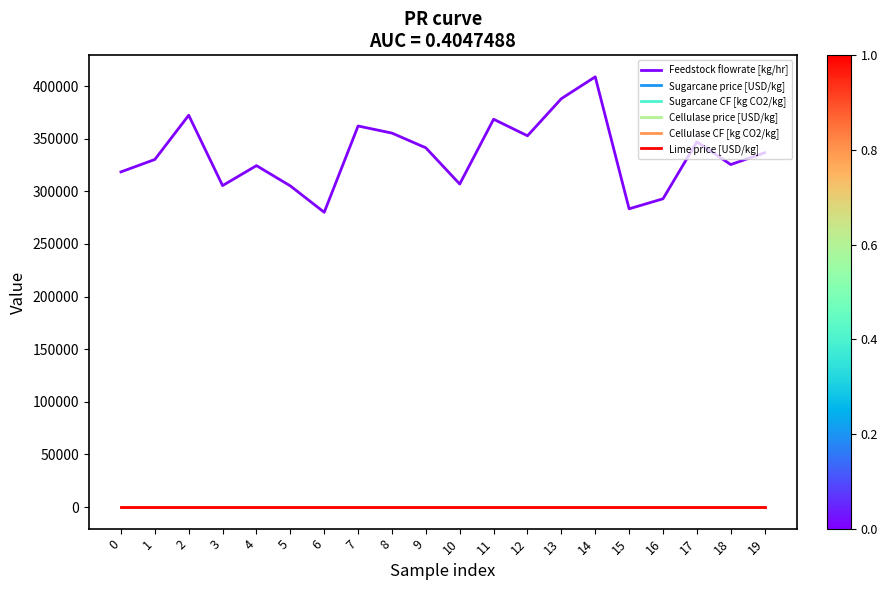

What is the approximate value of Feedstock flowrate [kg/hr] at 0?

318445.4